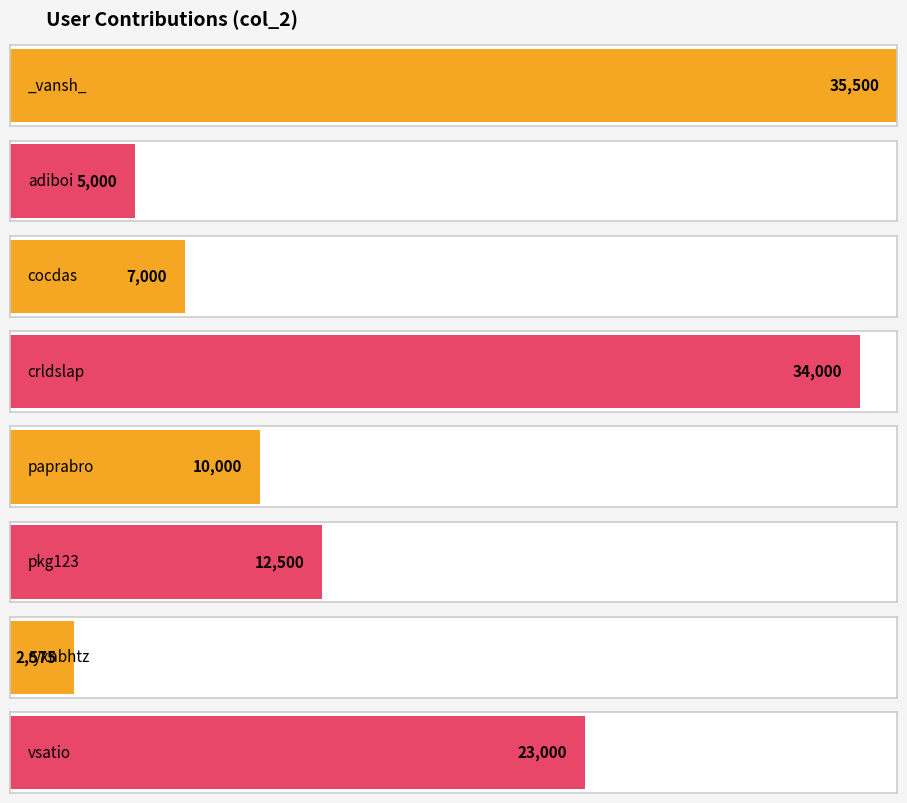

Reading left to right, transcribe all the data shown in this chart.

35500	5000	7000	34000	10000	12500	2575	23000